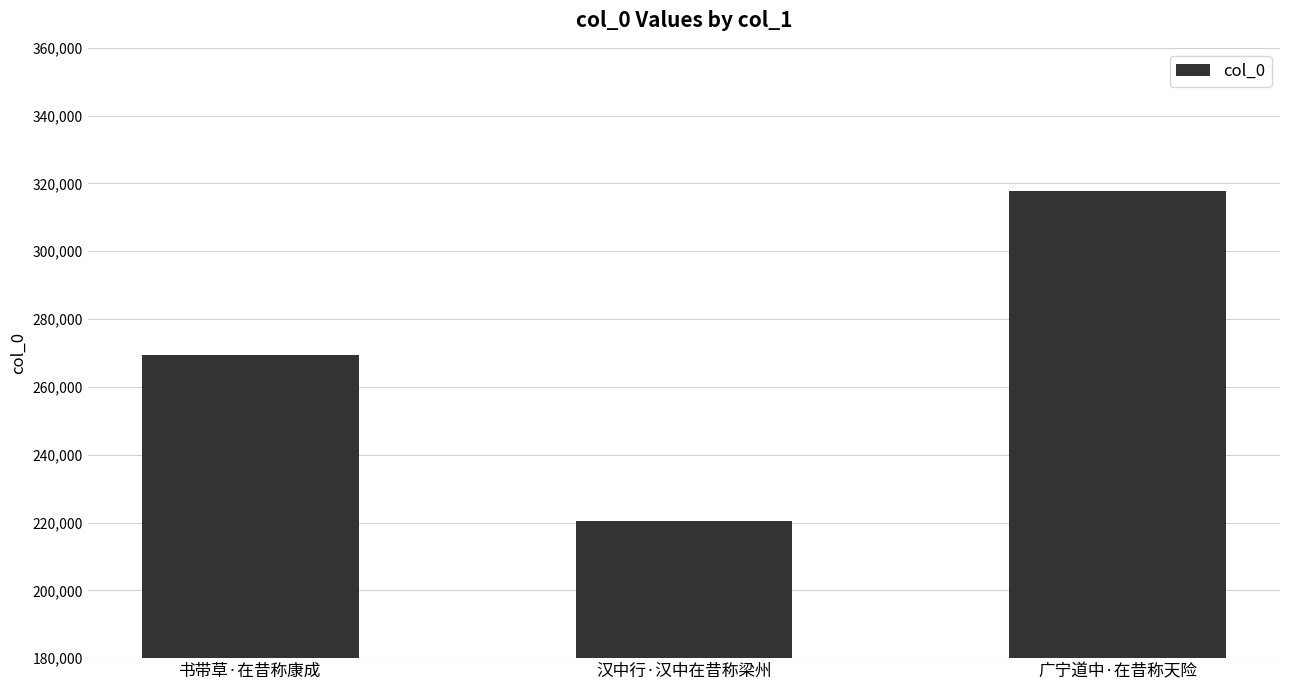

What position from the right is 汉中行·汉中在昔称梁州?

2